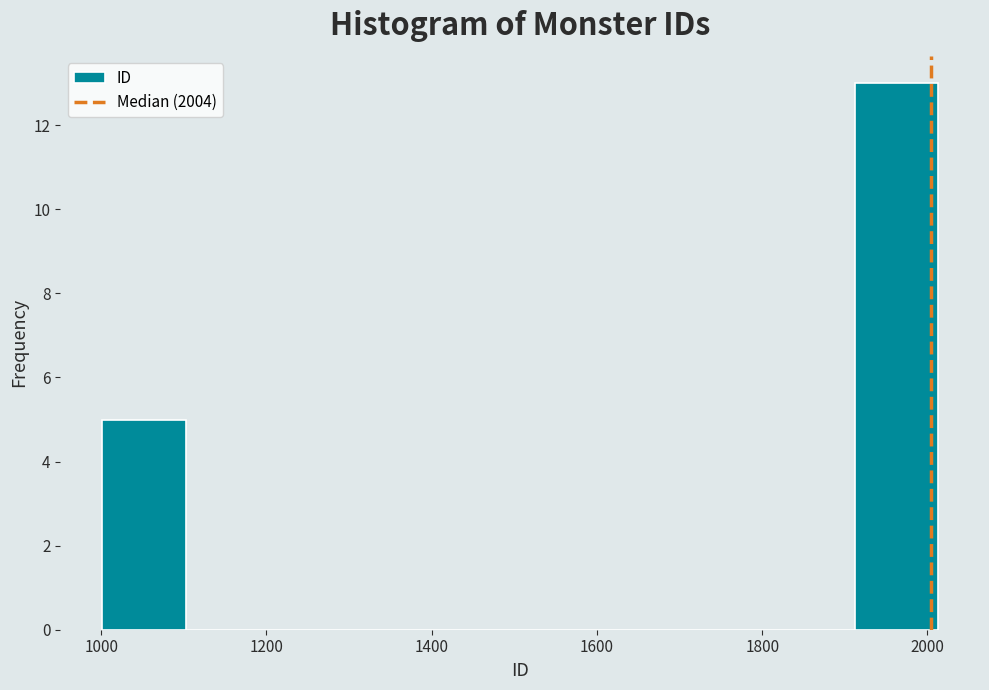

What is the height of the bar covering 1920 to 2020 on the x-axis? Neither the bar edges nor the heights are printed on the chart, so give them approximately, as read against the axes.

13